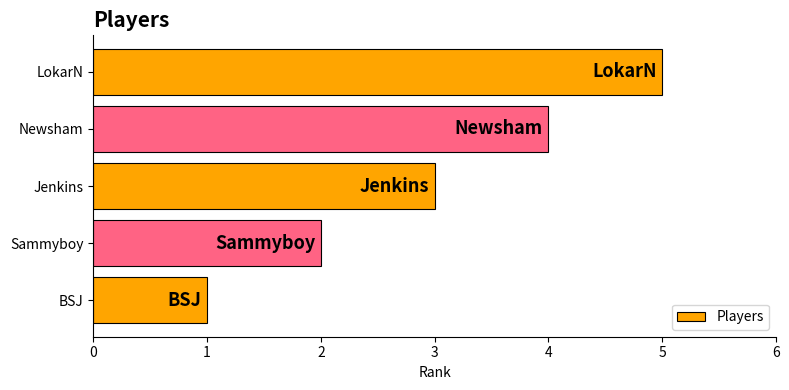

What is the difference between the maximum and minimum values?

4